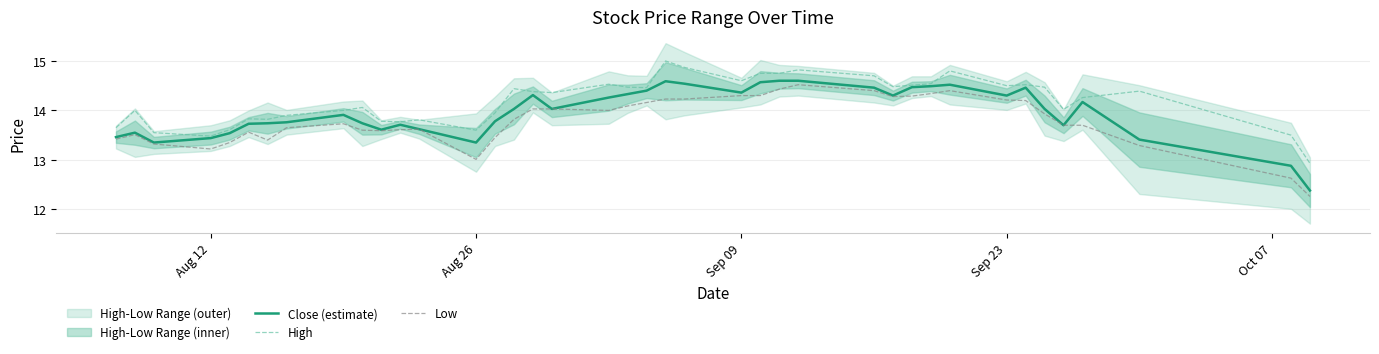

True or false: High and Low intersect in this chart.

False